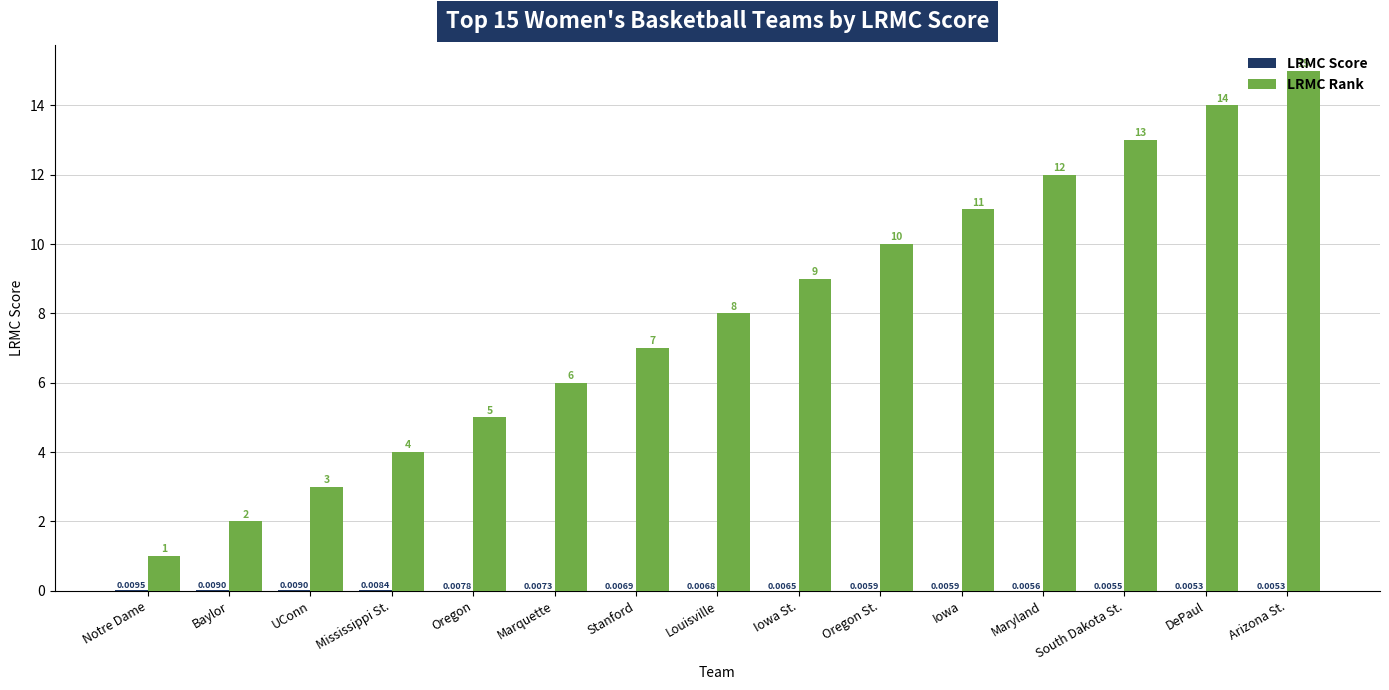

Which series changed the most between Oregon and Iowa St.?

LRMC Rank